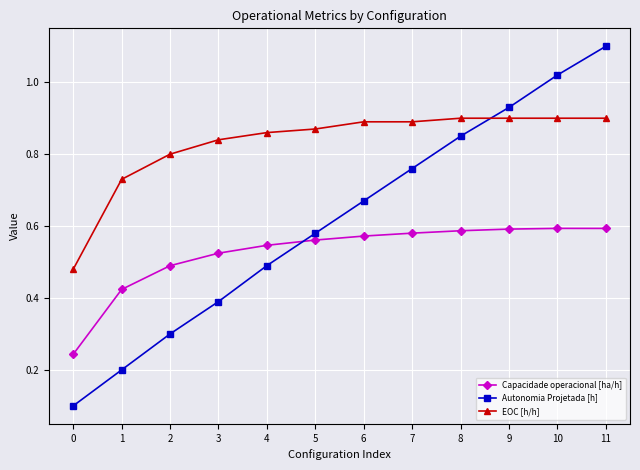

The EOC [h/h] series shows 1.2 at 4. True or false?

False